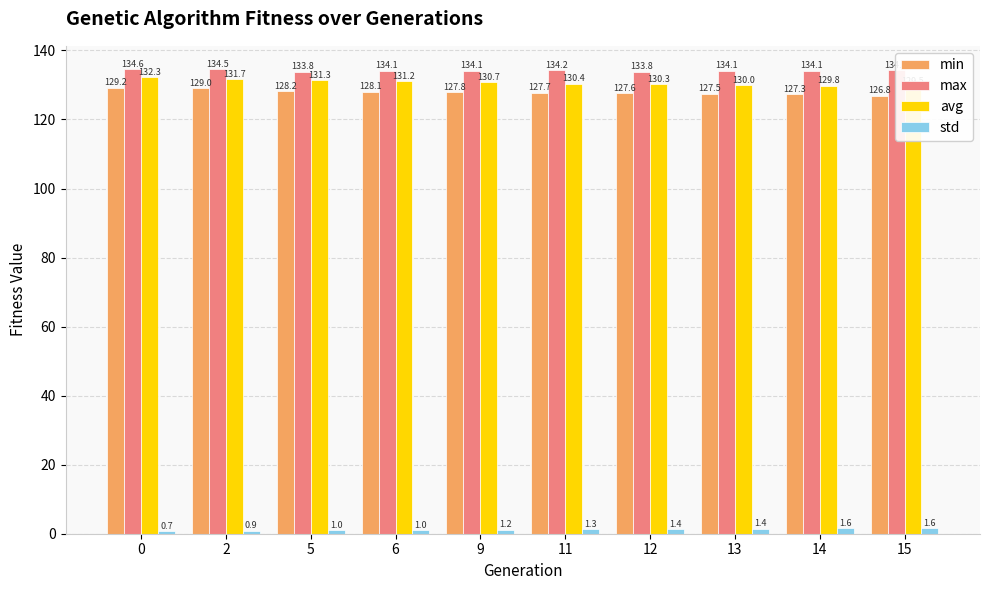

What is the minimum value for avg?

129.5